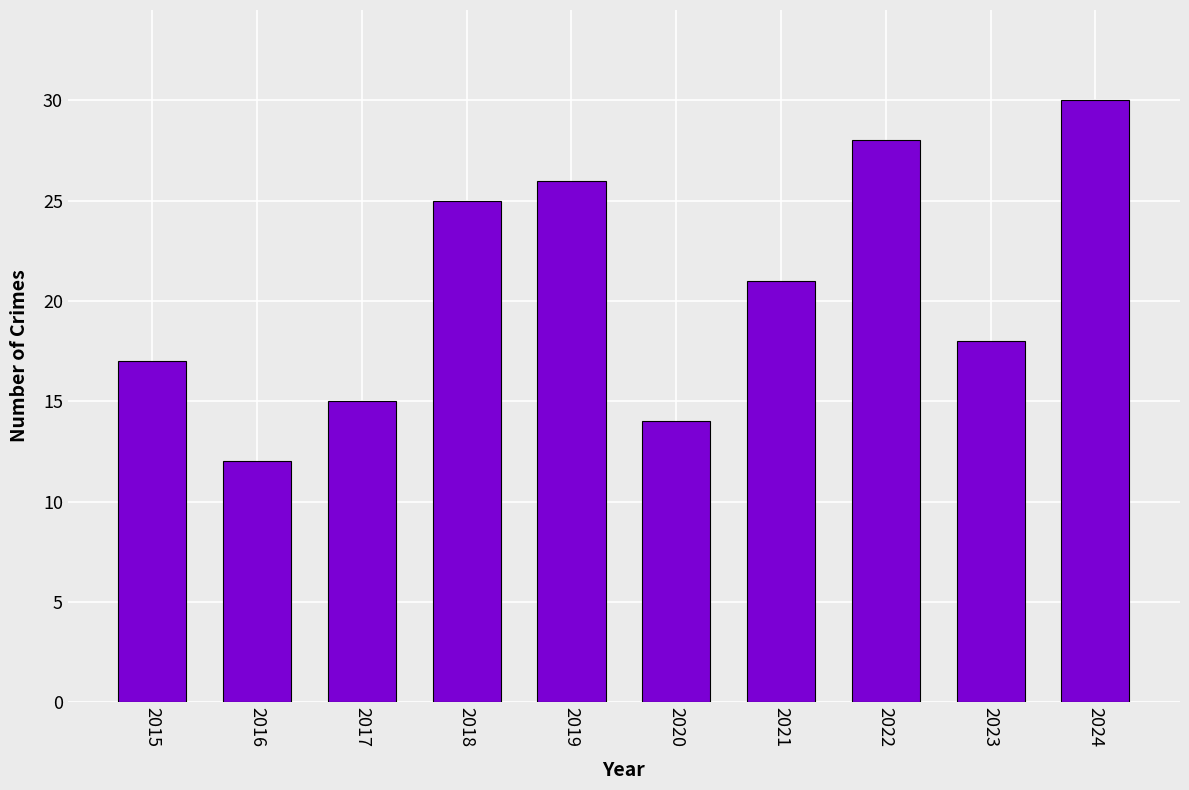

Read the value at 2017.

15